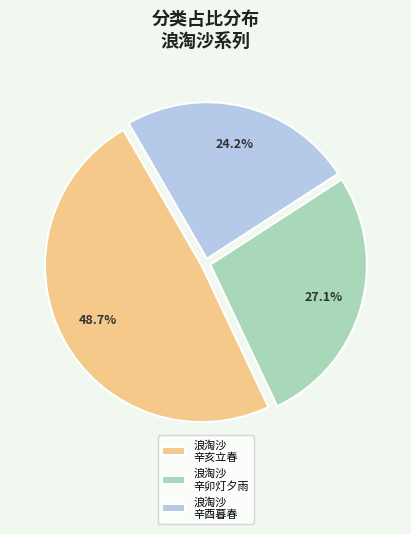

Which category has the biggest portion of the pie?

浪淘沙 辛亥立春